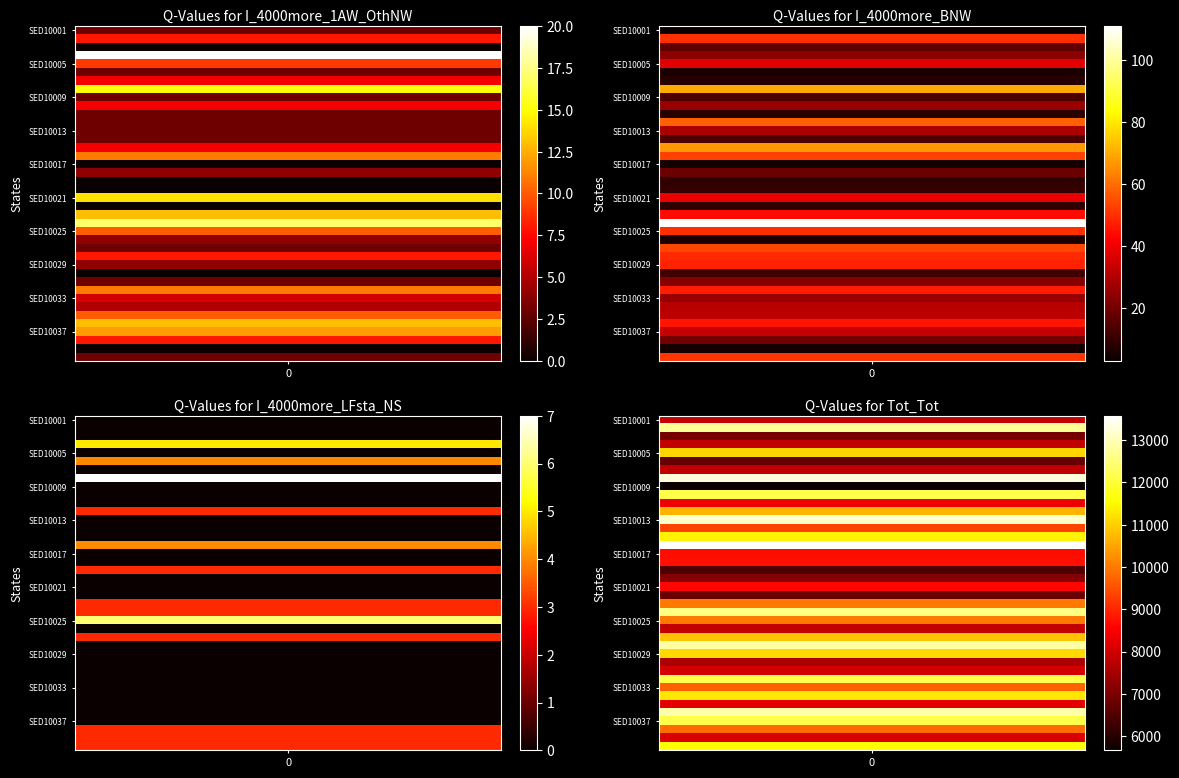

What is the difference between the maximum and minimum values in the I_4000more_1AW_OthNW series?

20